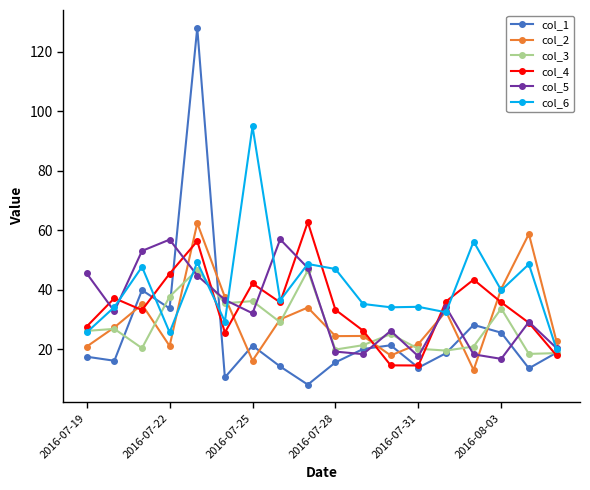

What is the value of the col_4 point at the 3rd from the left?

33.1